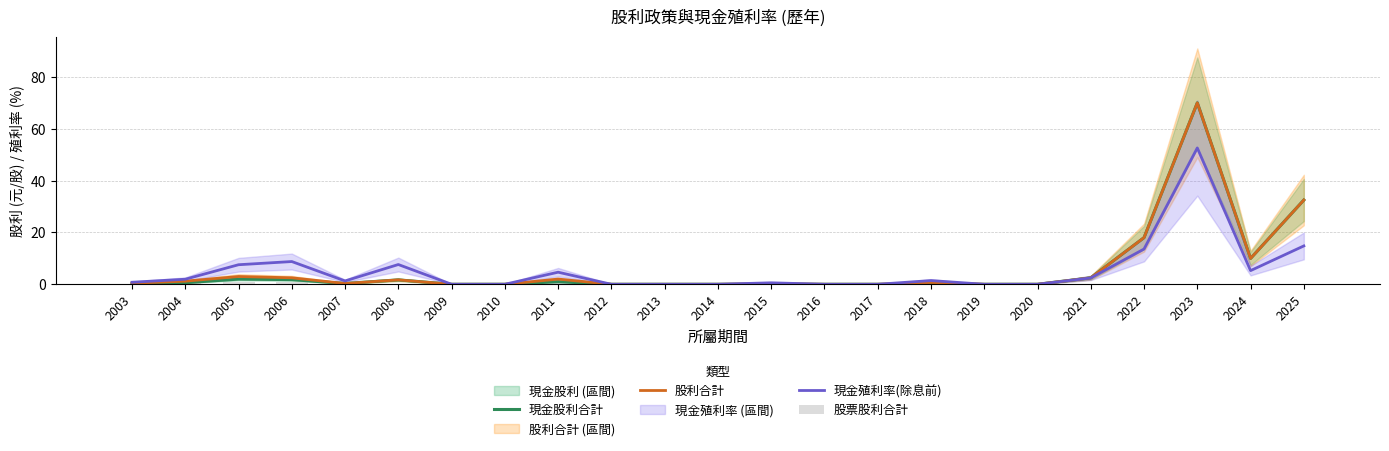

What is the total value across all series at 2023?

192.6